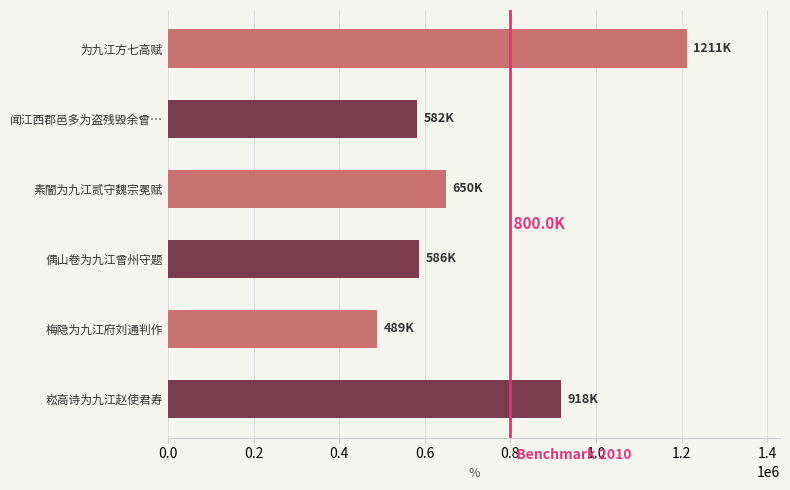

Between 偶山卷为九江曾州守题 and 崧高诗为九江赵使君寿, which is larger?

崧高诗为九江赵使君寿